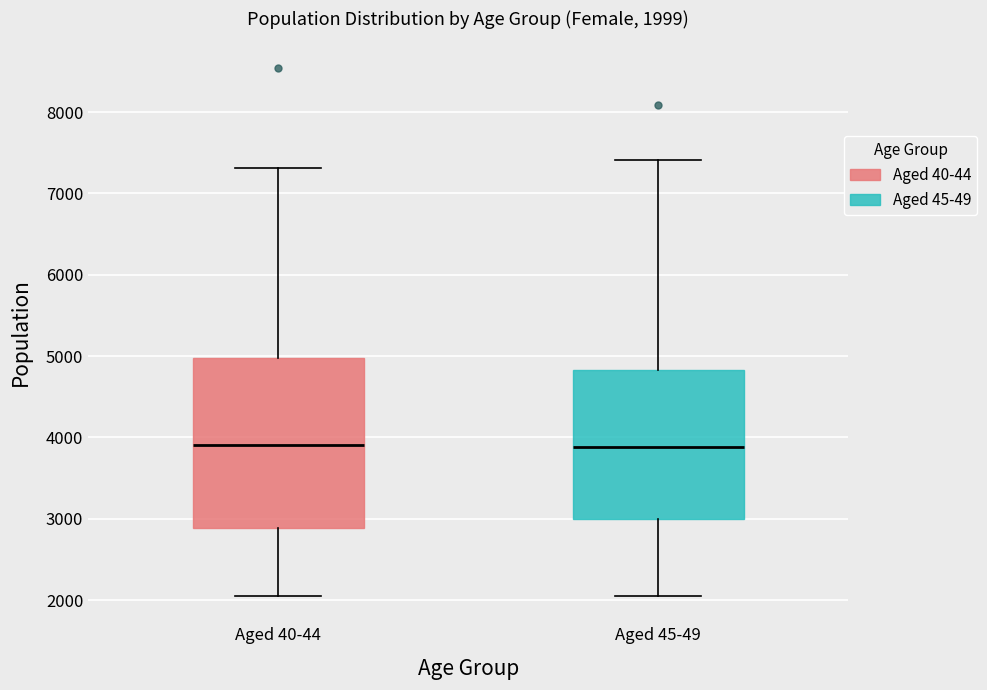

Which box is the tallest, from its lower edge to its upper edge?

Aged 40-44